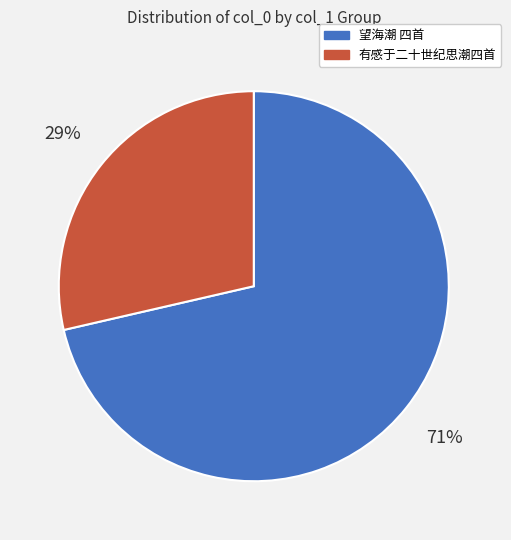

True or false: 有感于二十世纪思潮四首 accounts for 29% of the total.

True